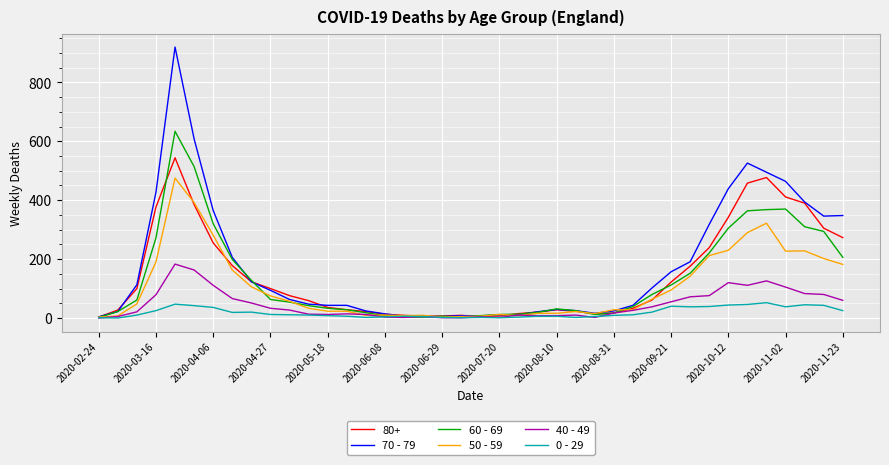

What is the maximum value shown in the chart?

920